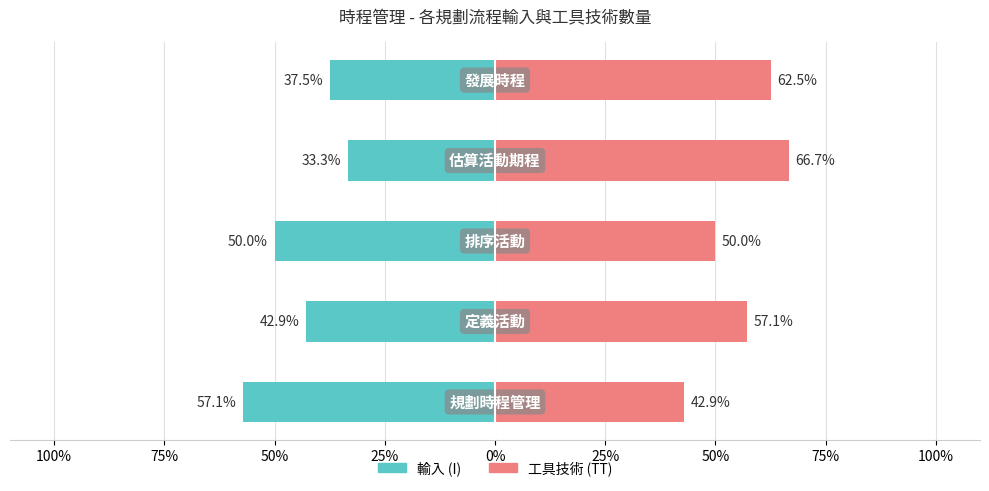

Between 100% and 50%, which series saw the biggest shift?

工具技術 (TT)